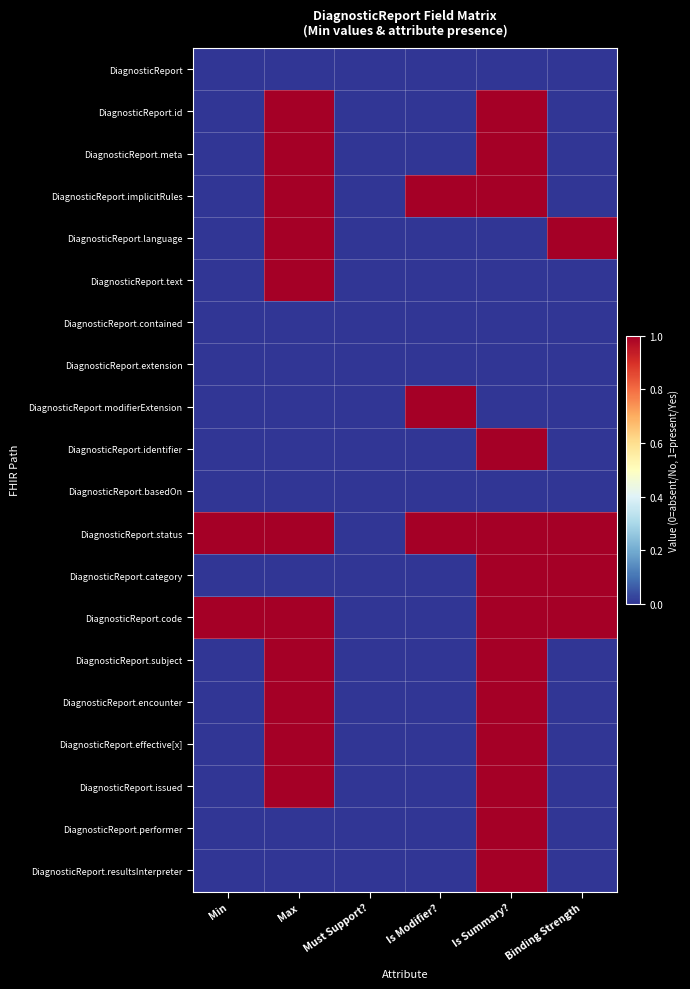

Which series changed the most between Min and Max?

DiagnosticReport.id